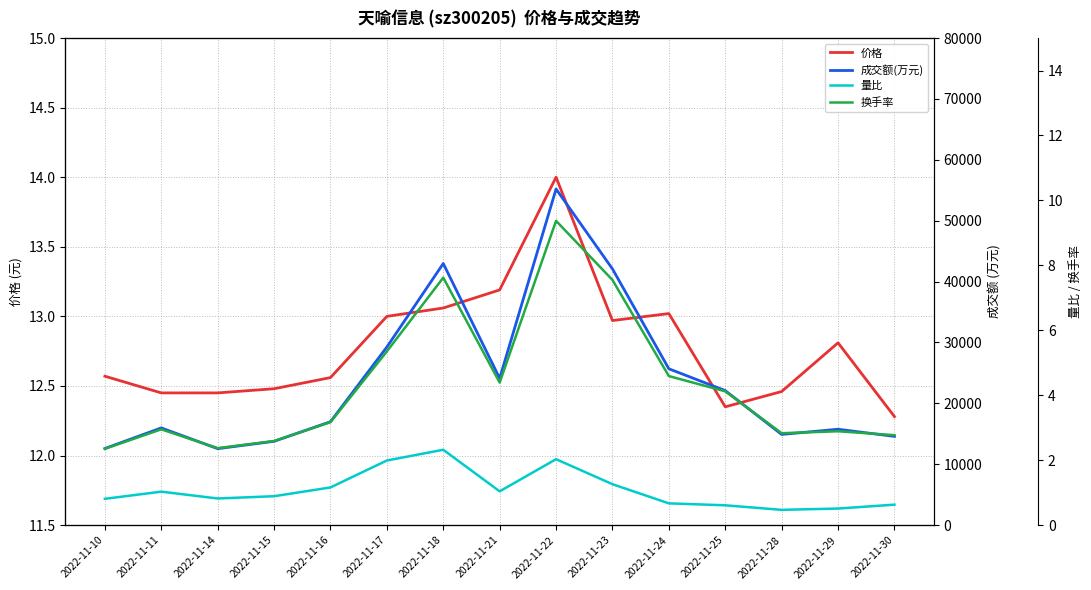

True or false: 换手率 and 量比 intersect in this chart.

False